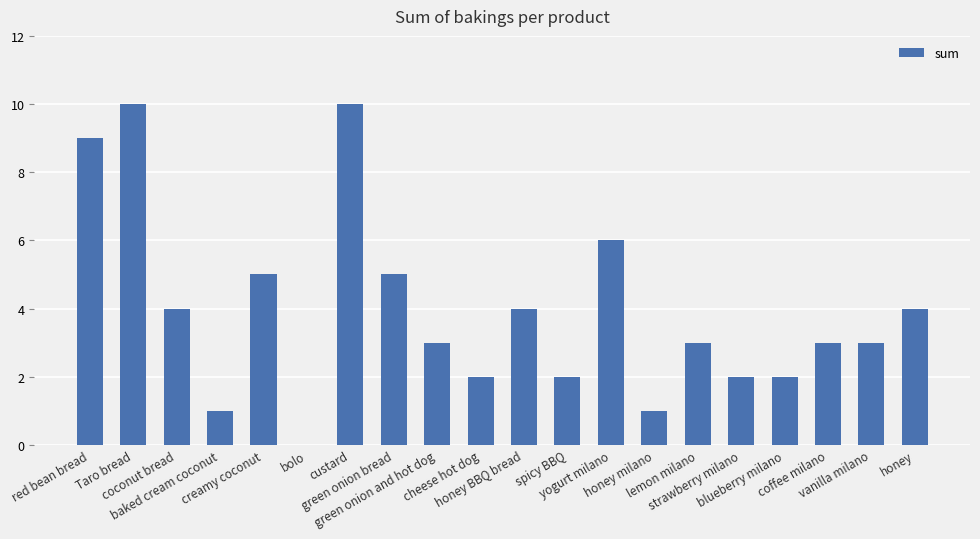

At which label does the data first exceed 3?

red bean bread